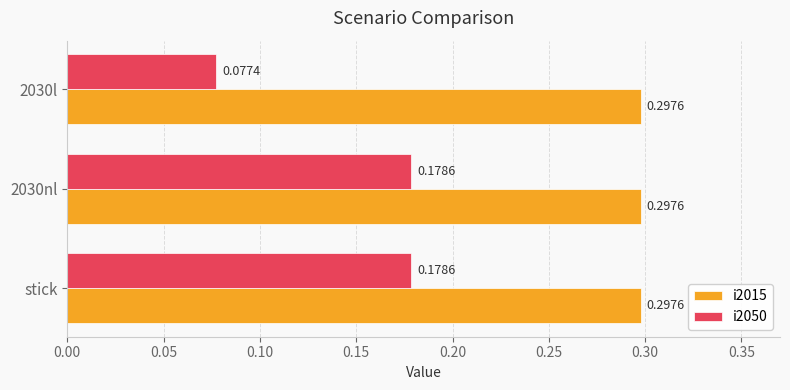

How many data points does each series have?

3